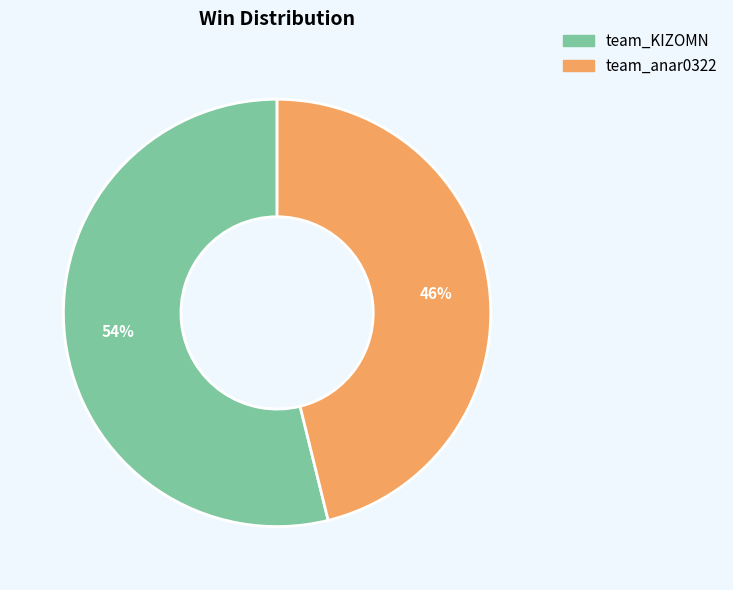

Does any single category account for the majority?

Yes